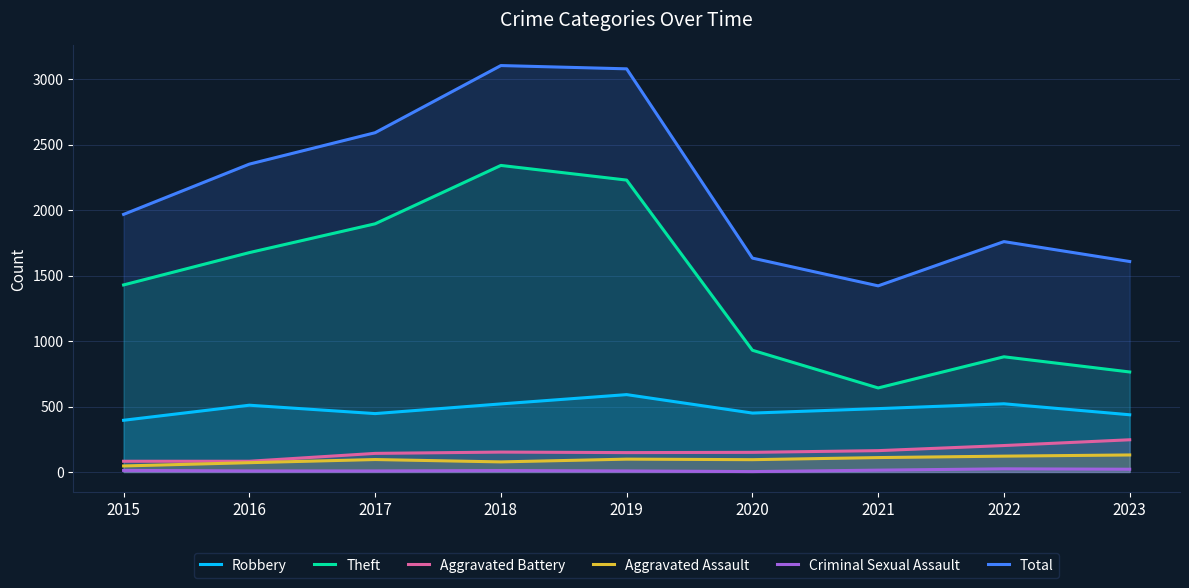

The Aggravated Assault series shows 38 at 2022. True or false?

False